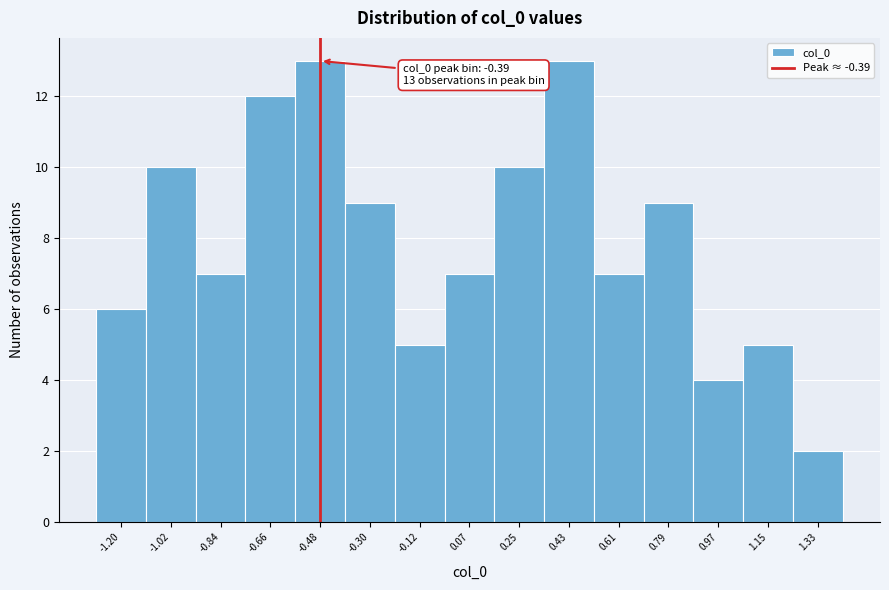

Reading right to left, list all the values displayed in this chart.

2	5	4	9	7	13	10	7	5	9	13	12	7	10	6